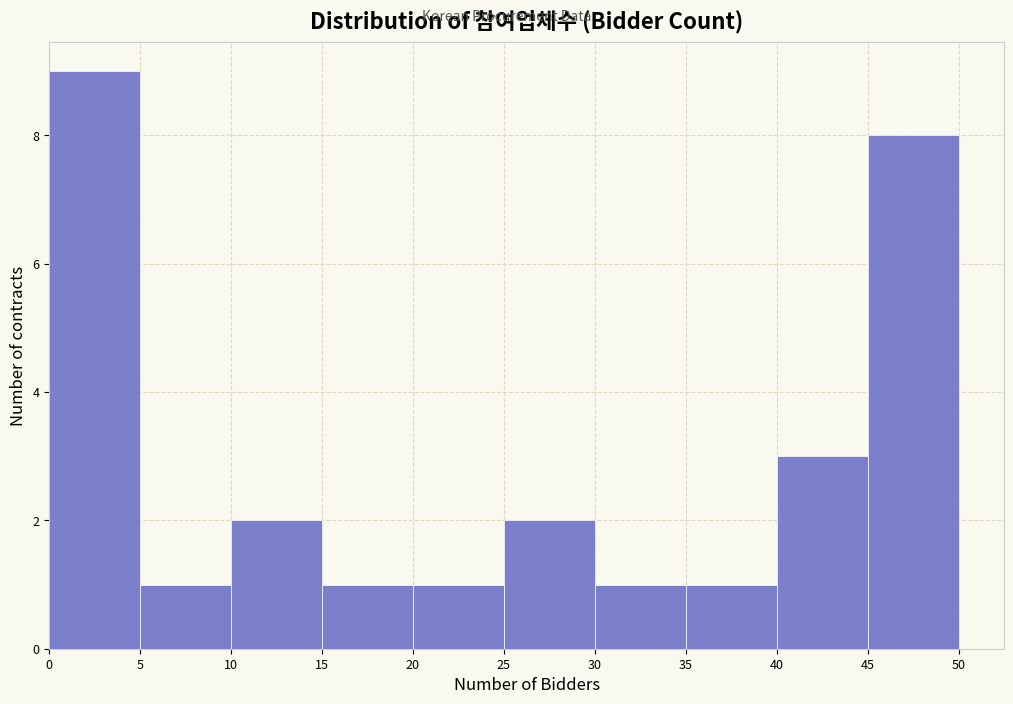

How tall is the bar that spans 5 to 10 on the x-axis? The values are not printed on the chart, so give them approximately, as read against the axis.

1